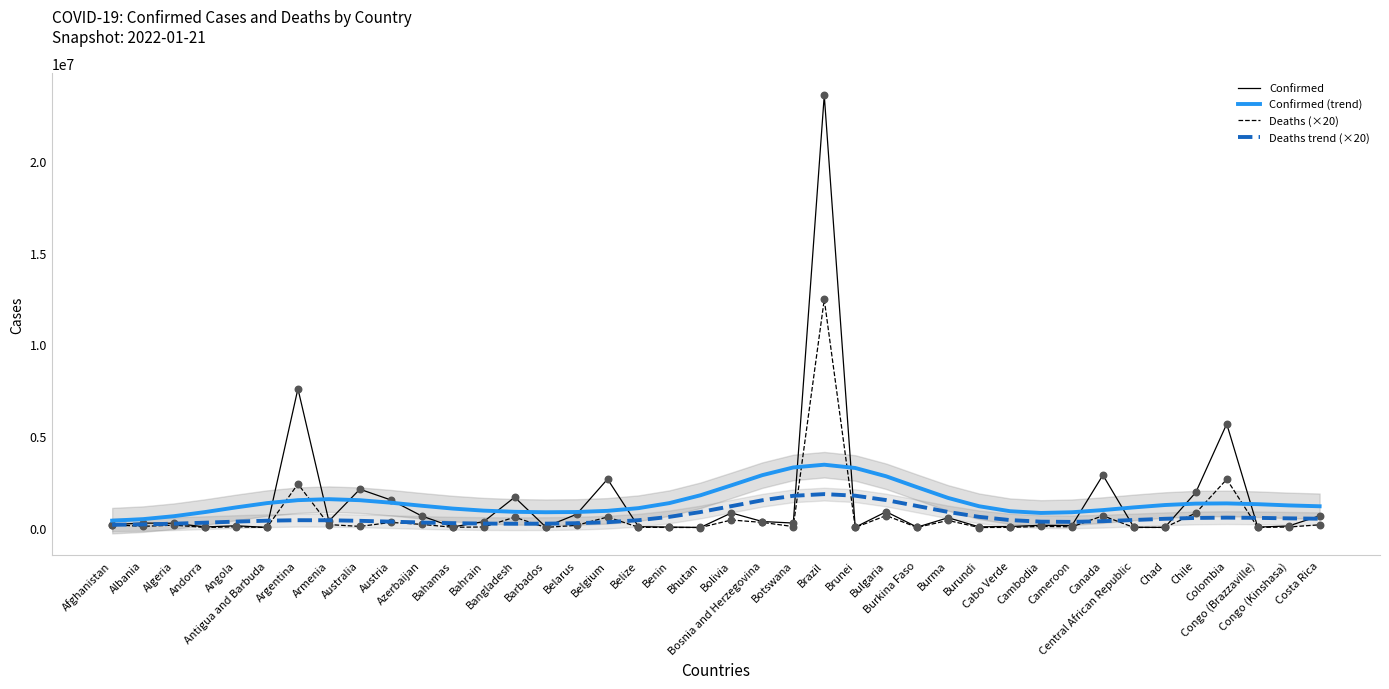

What is the total value across all series at Burkina Faso?

3401483